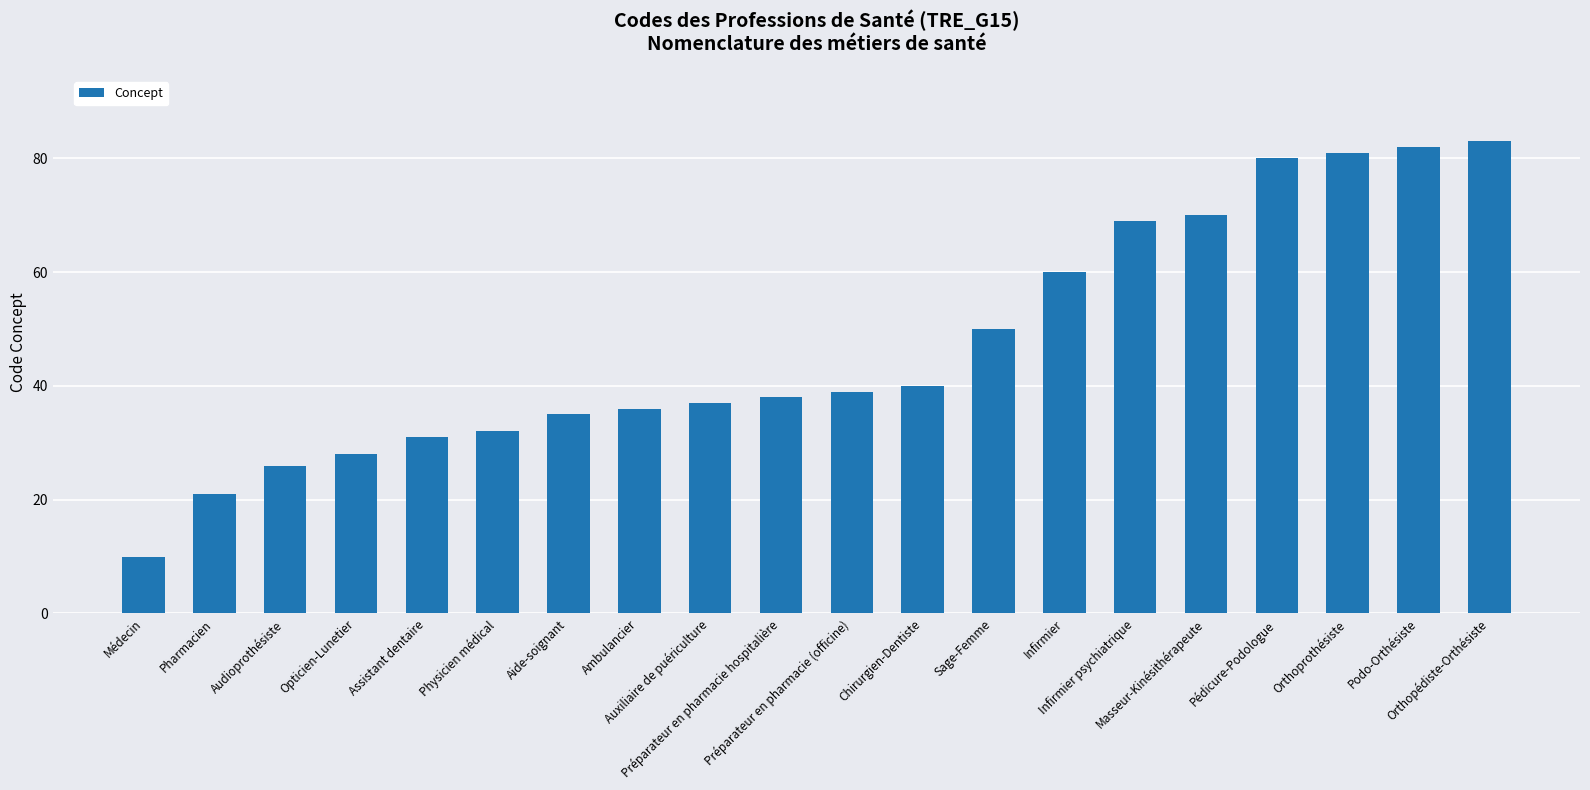

What position from the right is Aide-soignant?

14